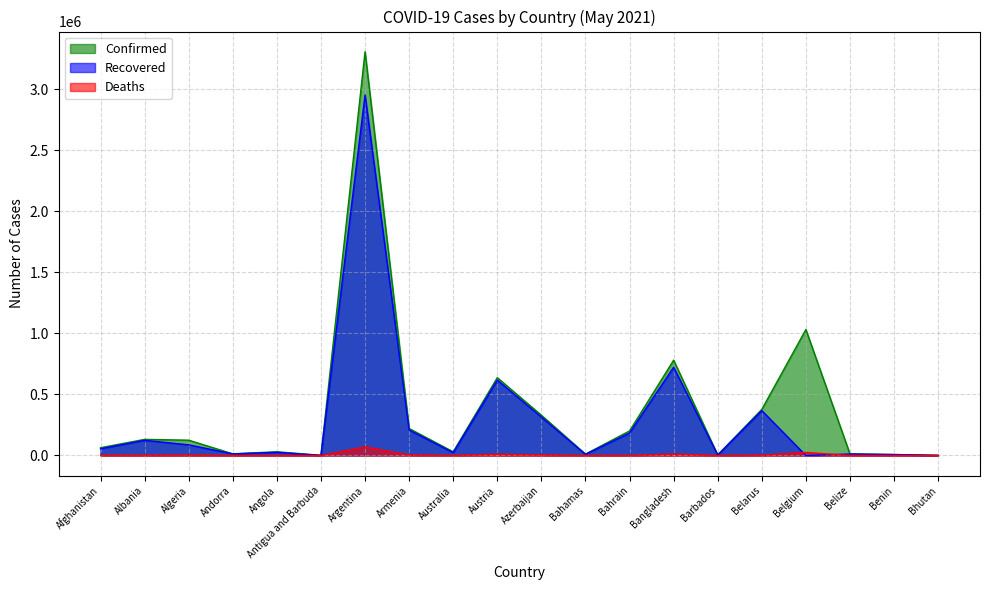

What is the highest value of the Recovered series?

2952599